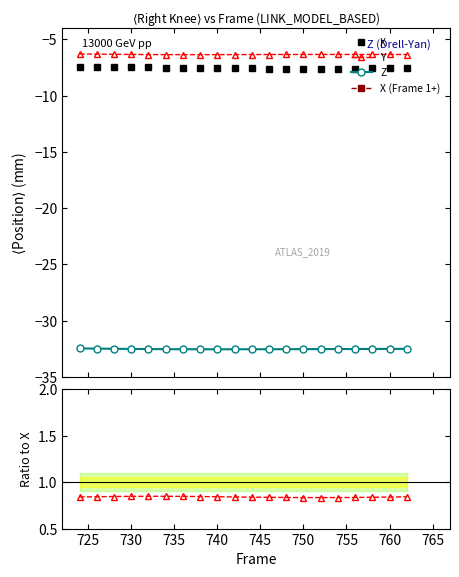

What is the sum of all X values?

-151.1